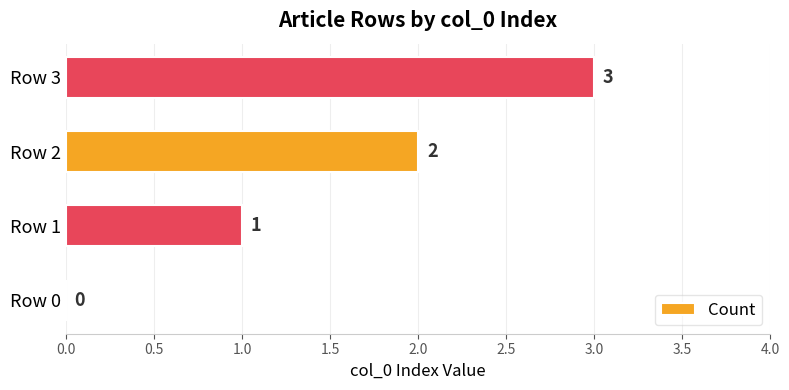

What is the change in value from Row 0 to Row 3?

+3